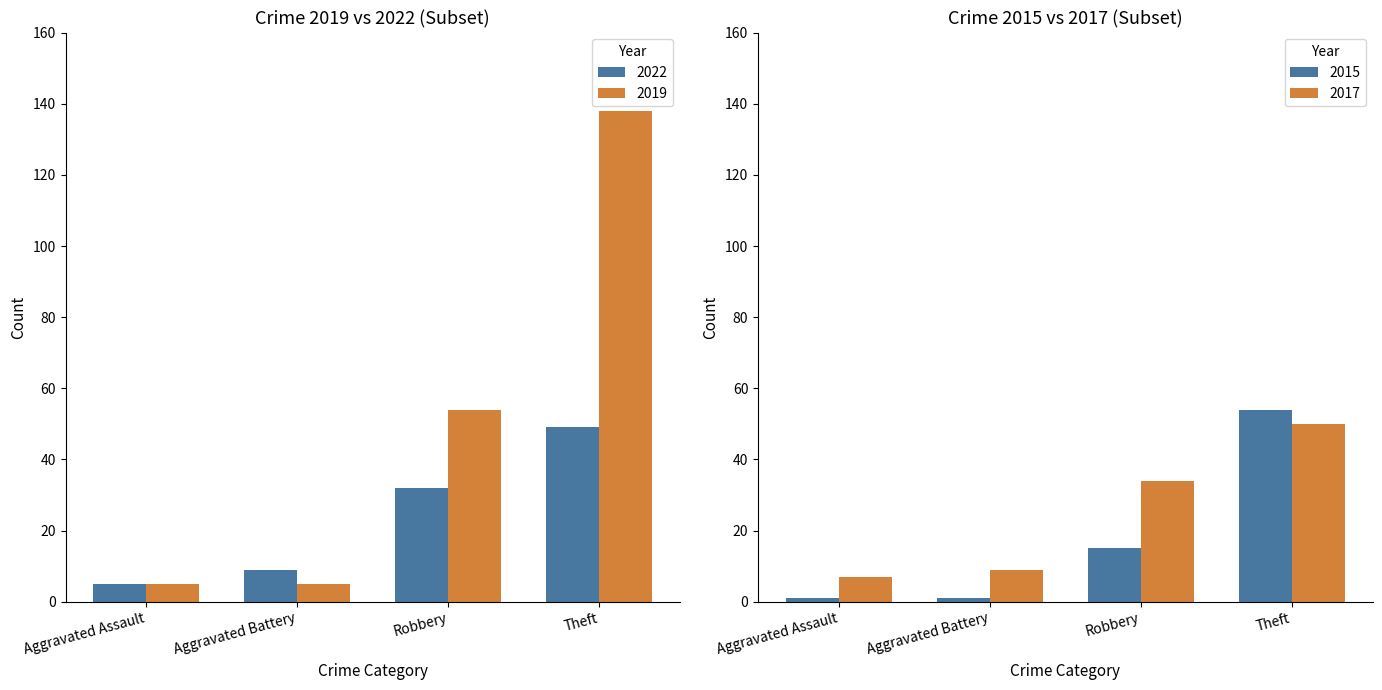

At which label does 2022 first exceed 32?

Theft